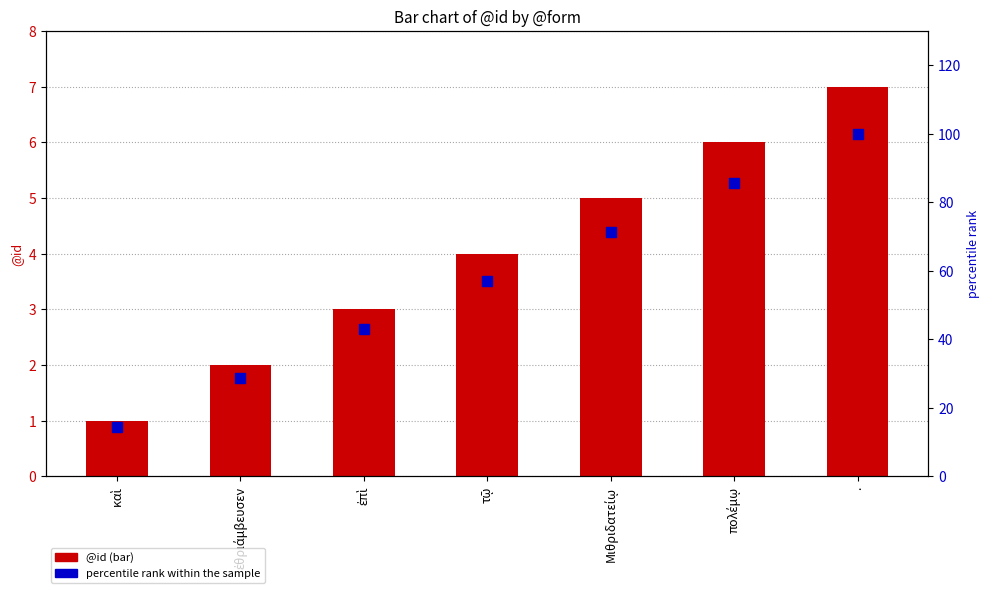

Is the value of percentile rank within the sample at ἐθριάμβευσεν greater than the value of @id at ἐπὶ?

Yes